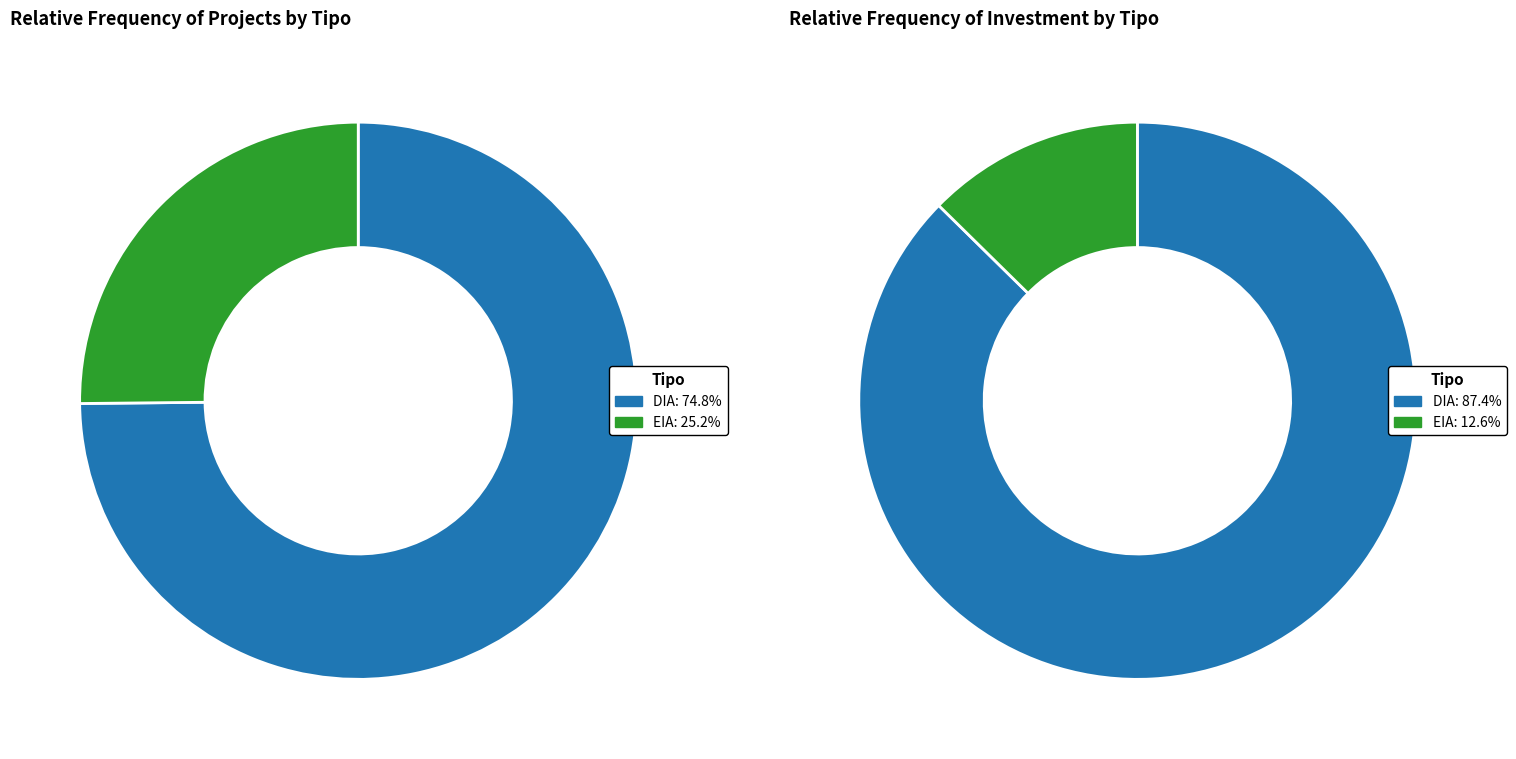

Does DIA represent more than half of the total?

Yes